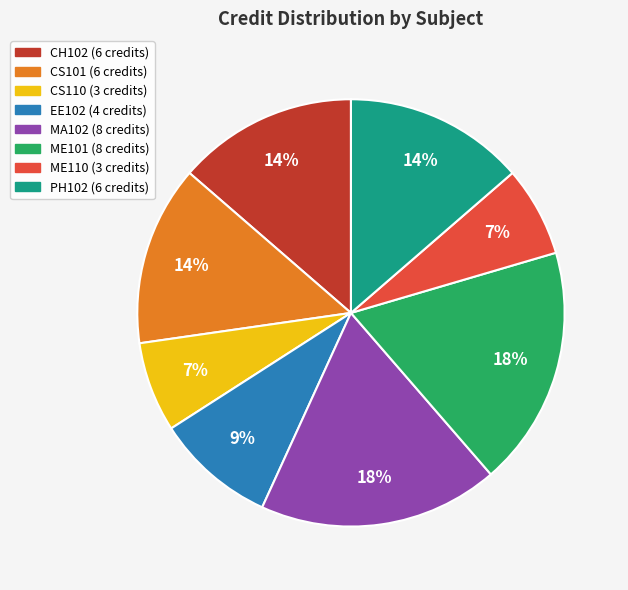

What is the ratio of the value at CH102 to the value at CS101?

1.0